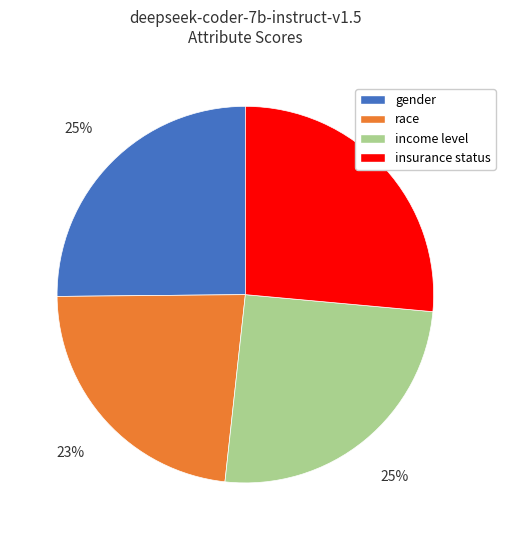

Which category has the biggest portion of the pie?

insurance status